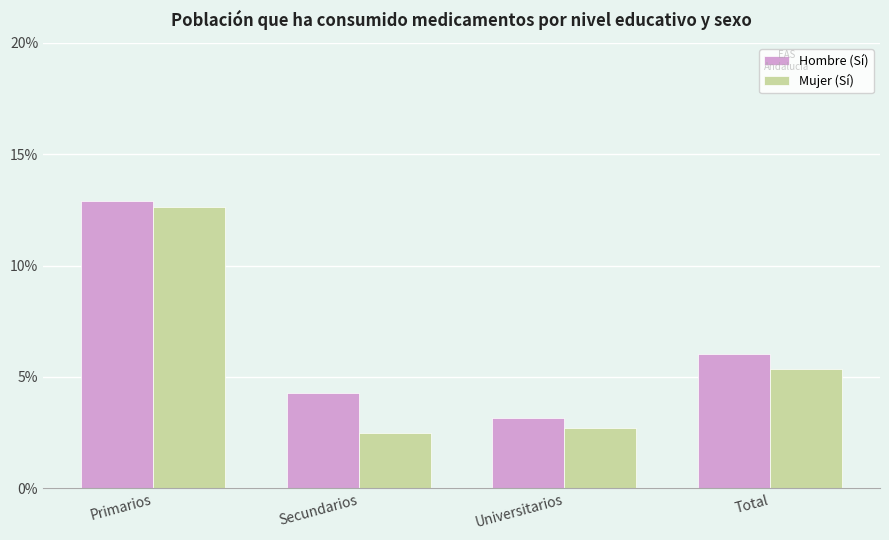

List the series in order of their peak value, highest first.

Hombre (Sí), Mujer (Sí)